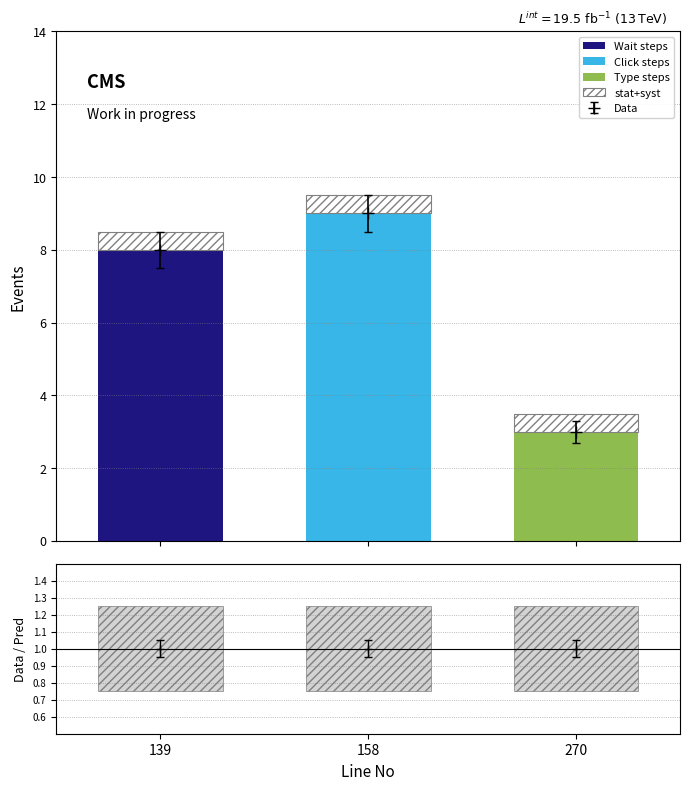

Reading left to right, list all the values displayed in this chart.

Wait steps: 139=8.0	158=0.0	270=0.0
Click steps: 139=0.0	158=9.0	270=0.0
Type steps: 139=0.0	158=0.0	270=3.0
stat+syst: 139=0.5	158=0.5	270=0.5